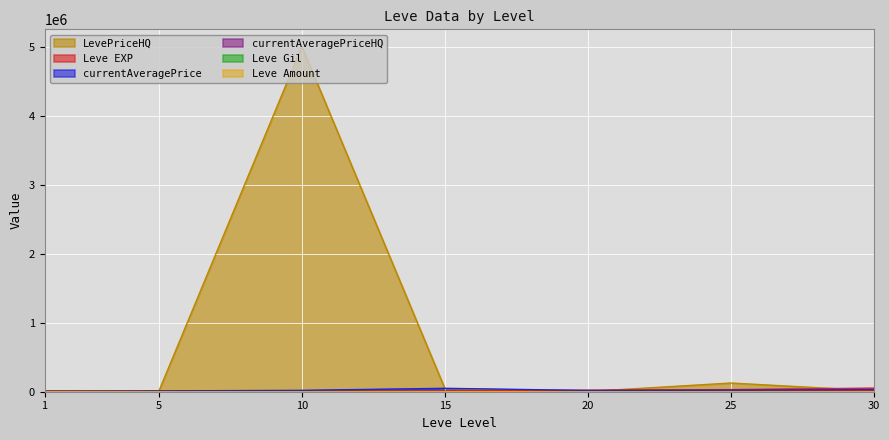

Reading left to right, what are all the values shown in this chart?

Leve EXP: 630	4660	8430	10100	21600	30820	52220
Leve Gil: 112	140	990	920	295	562	460
currentAveragePrice: 7800	12028	20008	49444	18339	23248	30015
LevePriceHQ: 9200	12000	5000000	44617	3482	126000	14500
currentAveragePriceHQ: 9200	0	0	0	0	0	14500
Leve Amount: 113	140	172	343	295	562	460